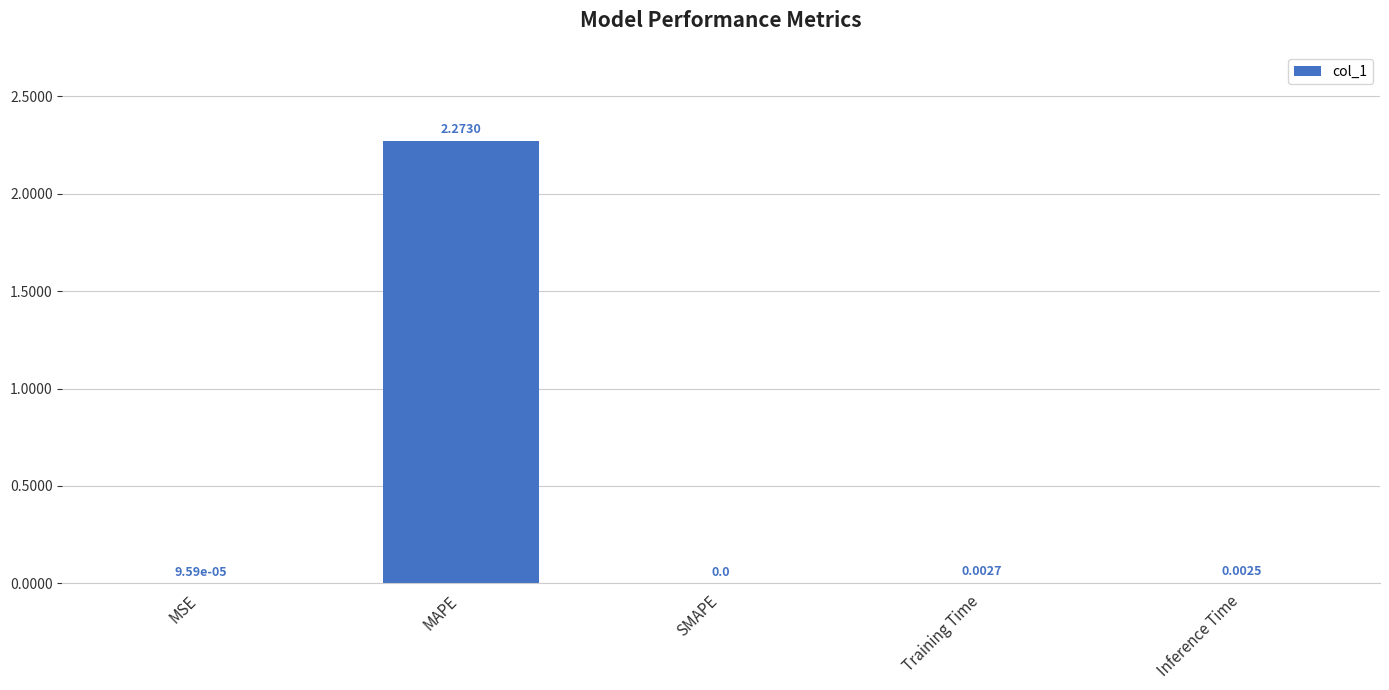

Which label corresponds to the largest value in the chart?

MAPE